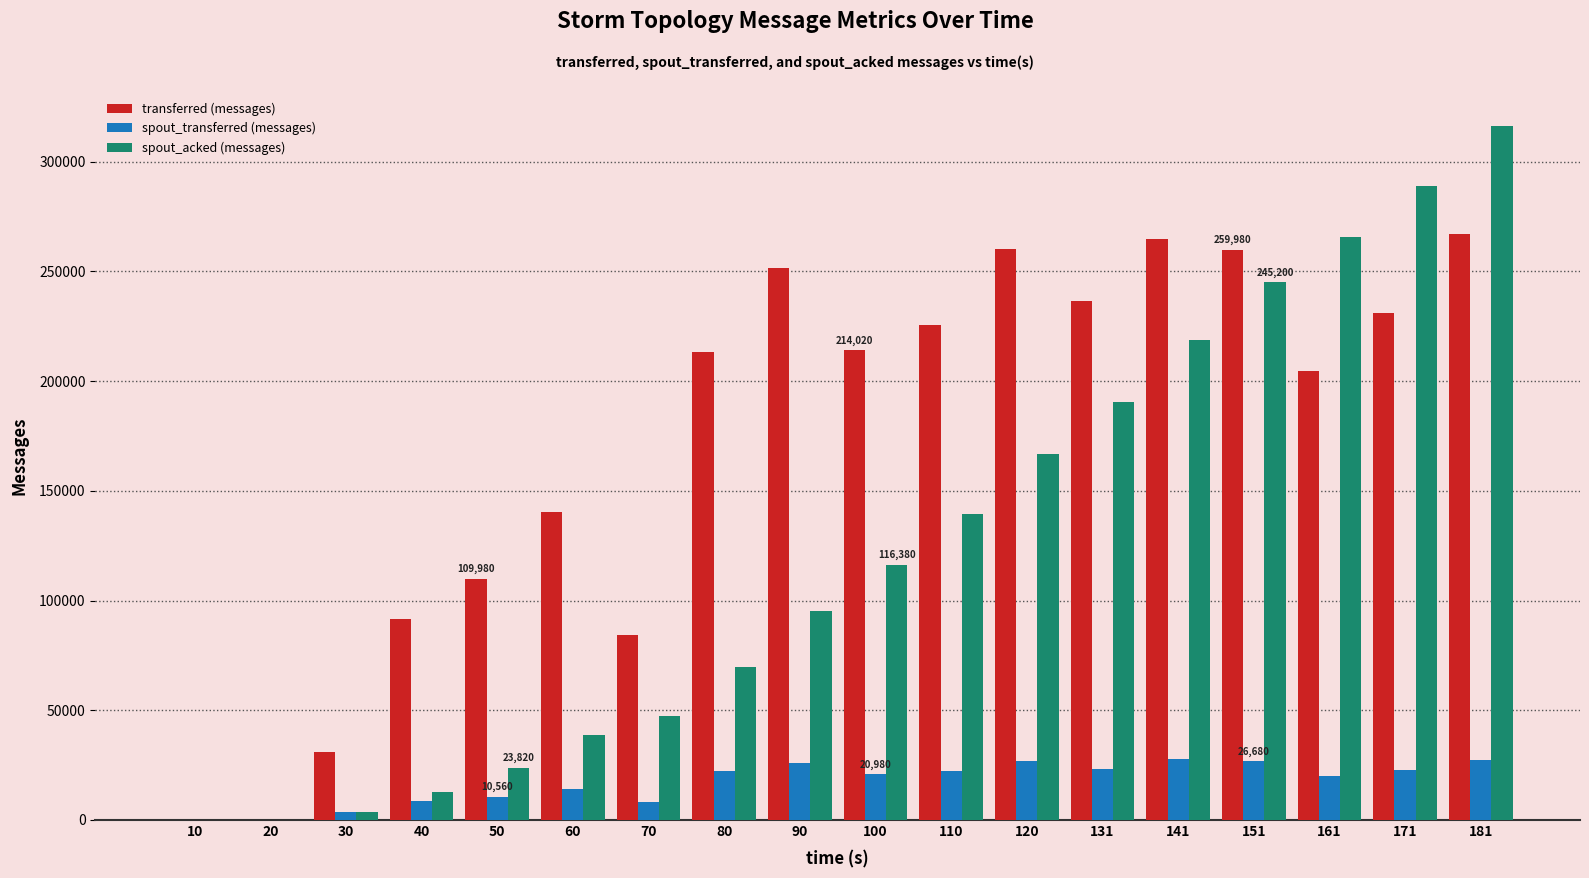

Count the number of data series in this chart.

3